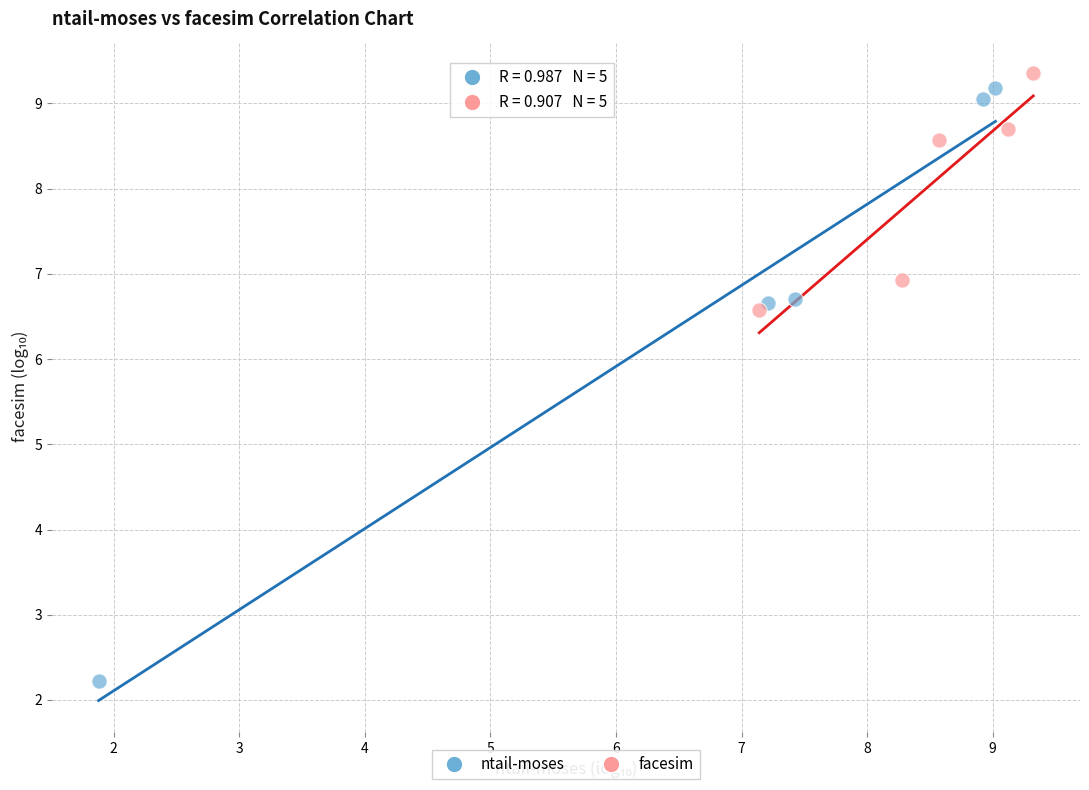

Which series has the widest spread of Y values?

ntail-moses